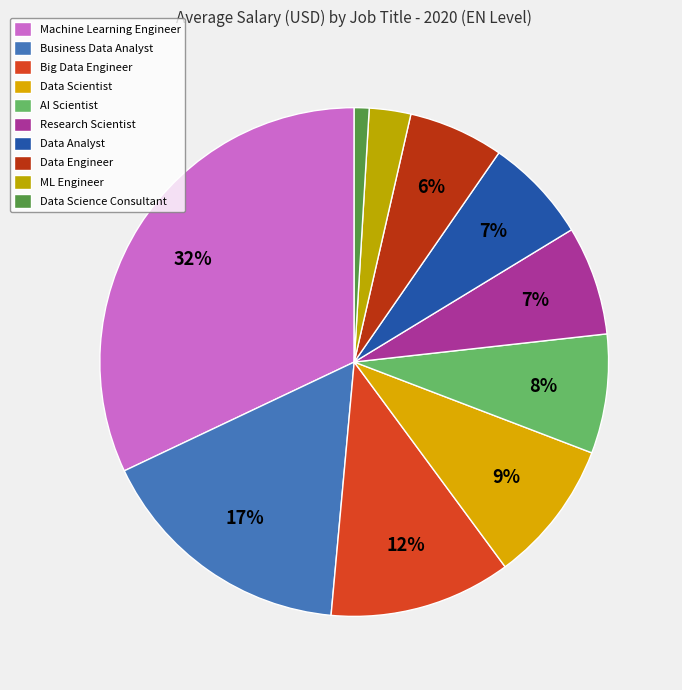

True or false: Machine Learning Engineer accounts for 32% of the total.

True